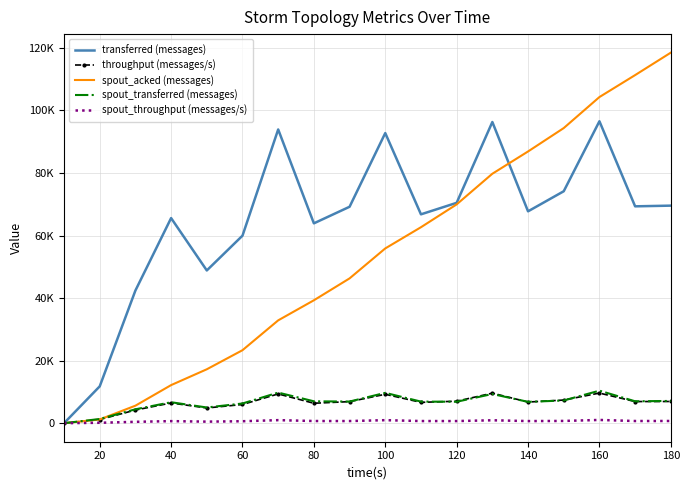

What are all the series names shown in the legend?

transferred (messages), throughput (messages/s), spout_acked (messages), spout_transferred (messages), spout_throughput (messages/s)